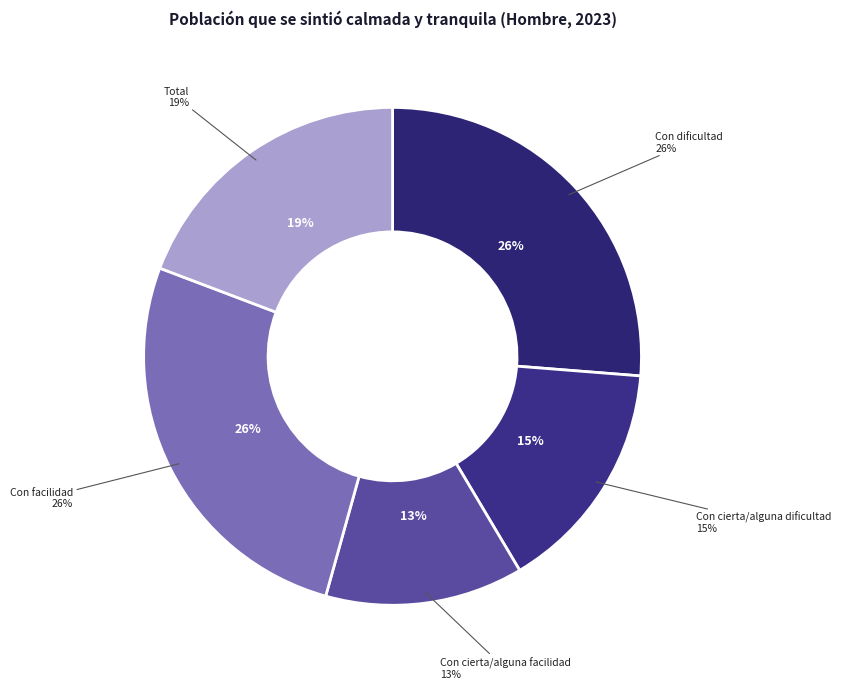

Combined, what portion of the pie is Con cierta/alguna facilidad and Con cierta/alguna dificultad?

28.1%